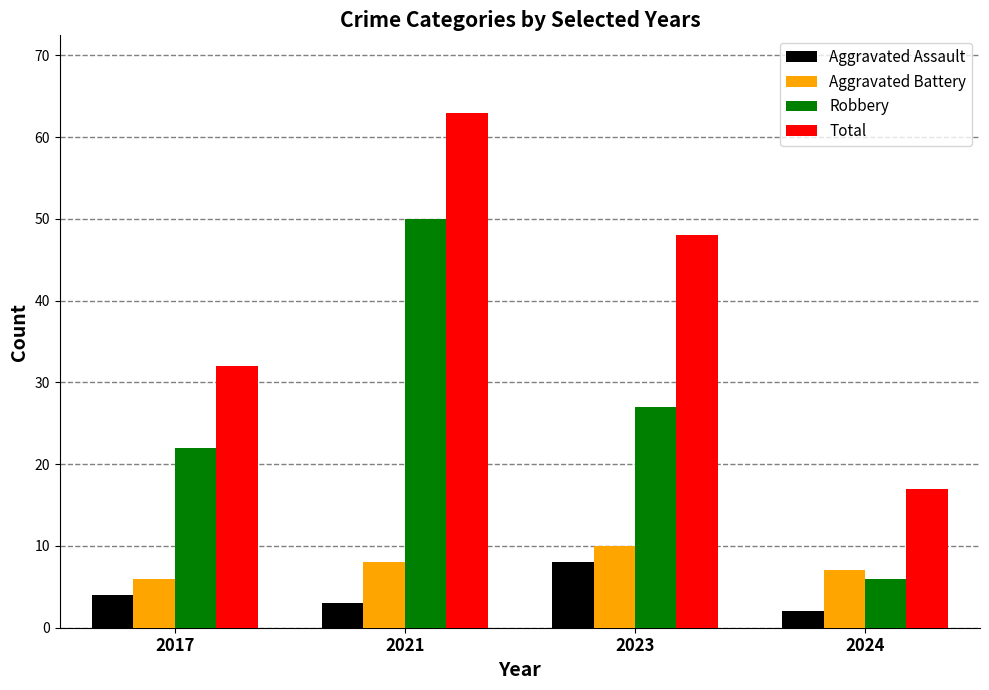

What is the sum of the Total values at 2017 and 2023?

80